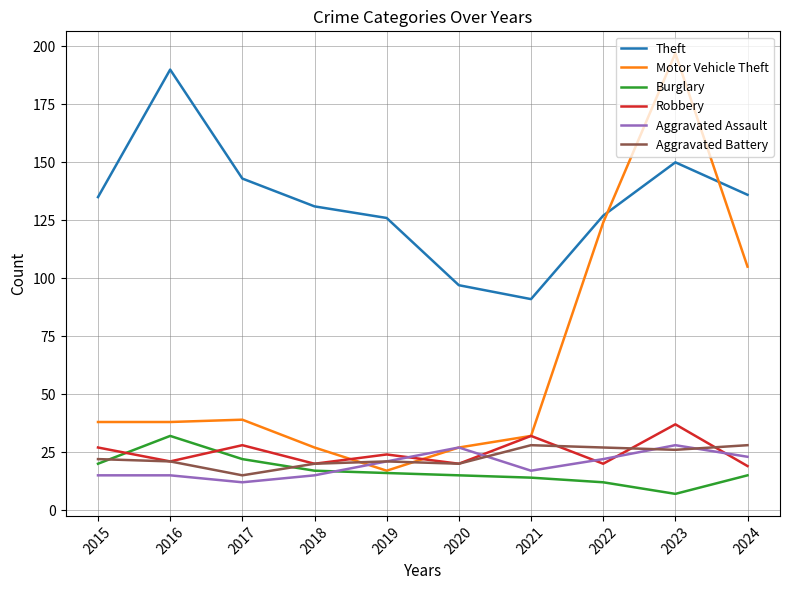

What is the difference between the Aggravated Assault values at 2023 and 2019?

7